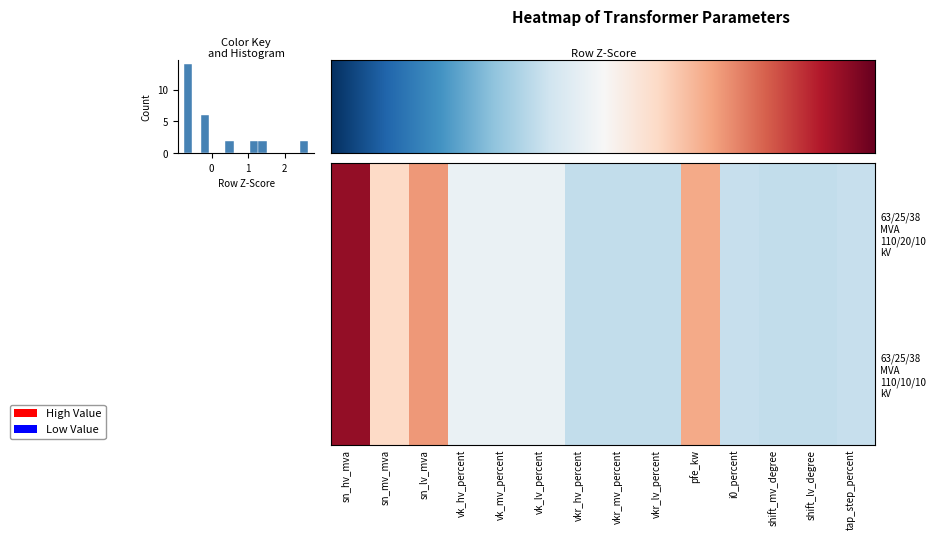

What is the smallest value displayed?

-0.7